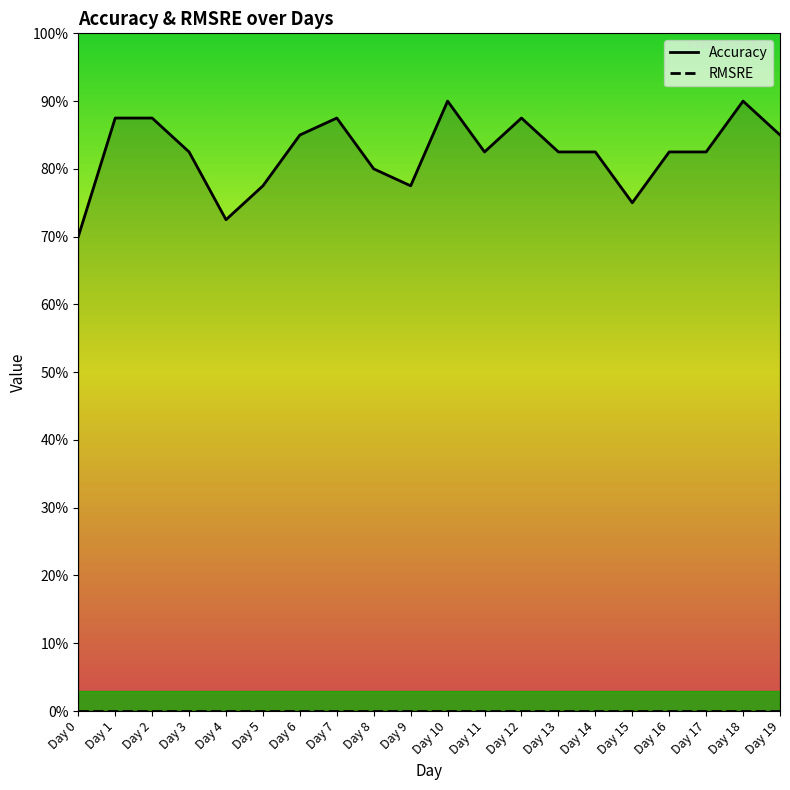

Reading left to right, transcribe all the data shown in this chart.

Accuracy: 0.7	0.9	0.9	0.8	0.7	0.8	0.8	0.9	0.8	0.8	0.9	0.8	0.9	0.8	0.8	0.8	0.8	0.8	0.9	0.8
RMSRE: 0.0	0.0	0.0	0.0	0.0	0.0	0.0	0.0	0.0	0.0	0.0	0.0	0.0	0.0	0.0	0.0	0.0	0.0	0.0	0.0